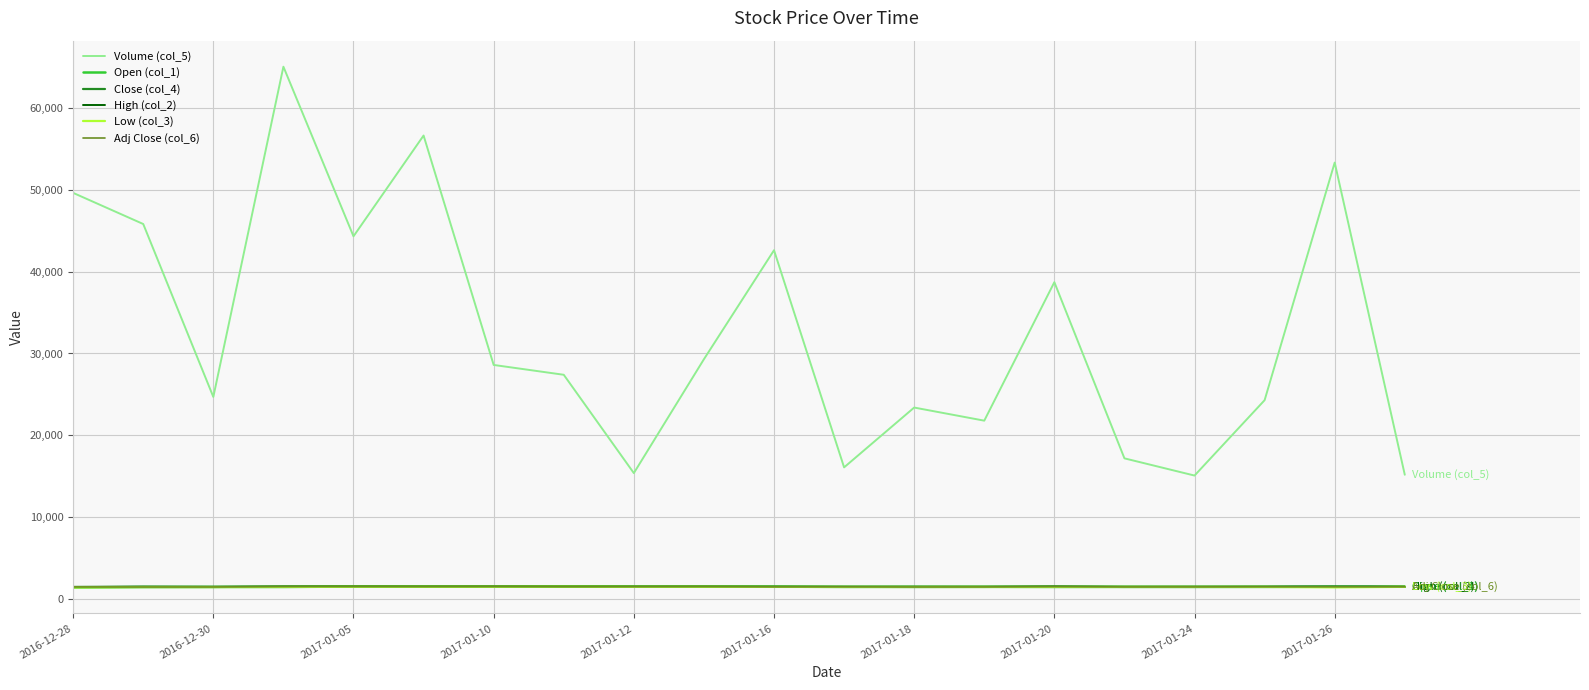

Does the chart display data point markers on the line(s)?

No